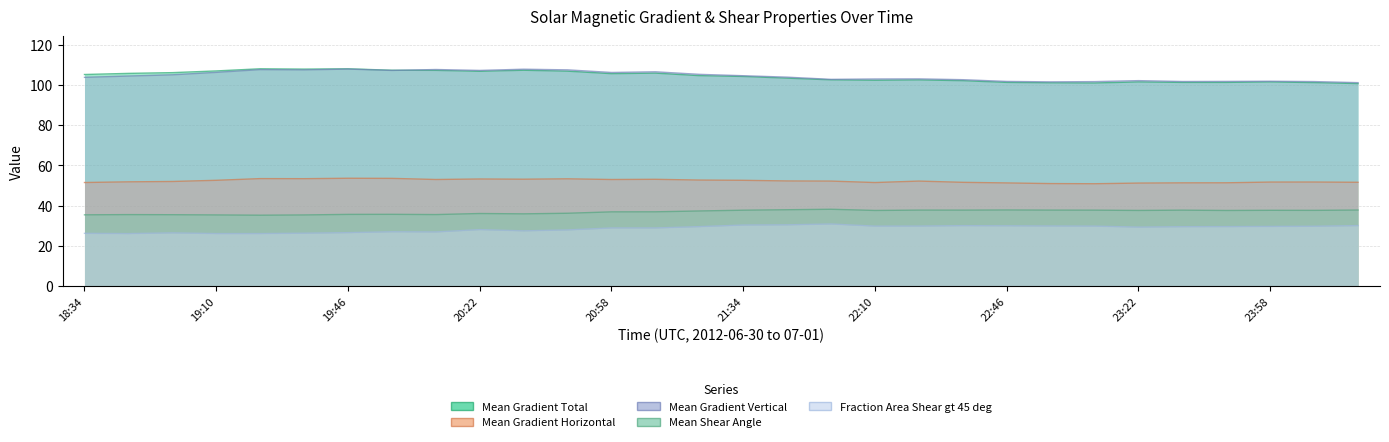

What is the highest value of the Mean Gradient Vertical series?

107.9